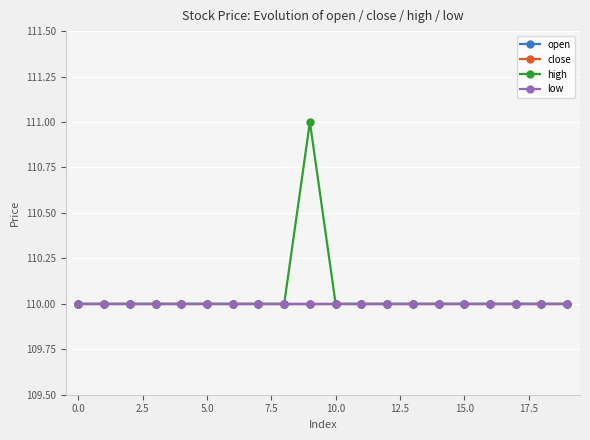

Is this an area chart (filled region under the line)?

No